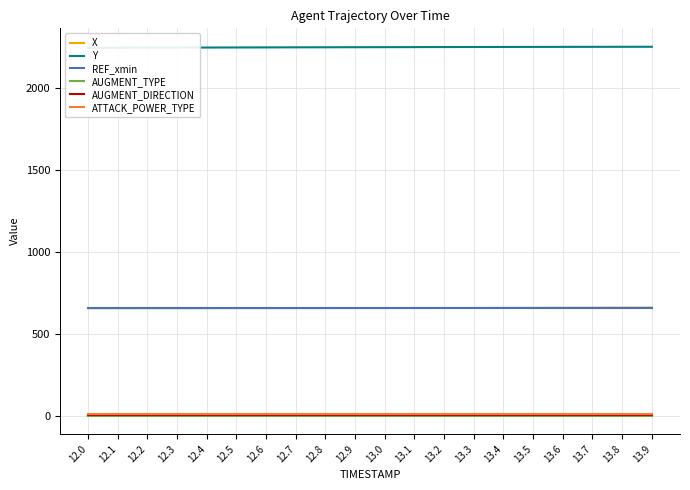

Rank the series at 12.6 from lowest to highest value.

AUGMENT_TYPE, AUGMENT_DIRECTION, ATTACK_POWER_TYPE, REF_xmin, X, Y